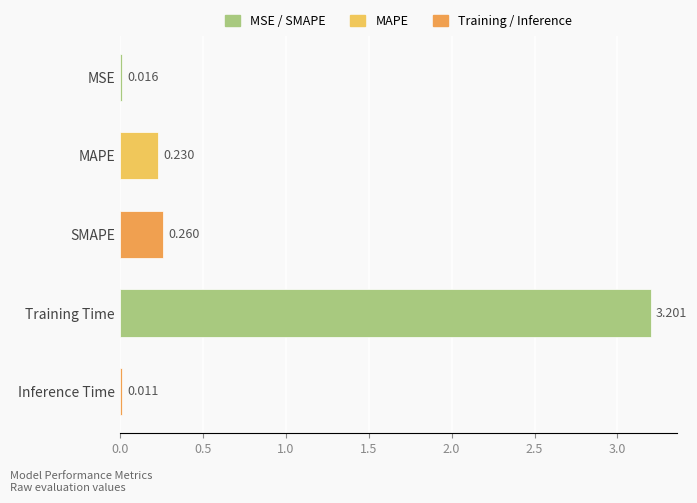

Between MAPE and Training Time, which is larger?

Training Time